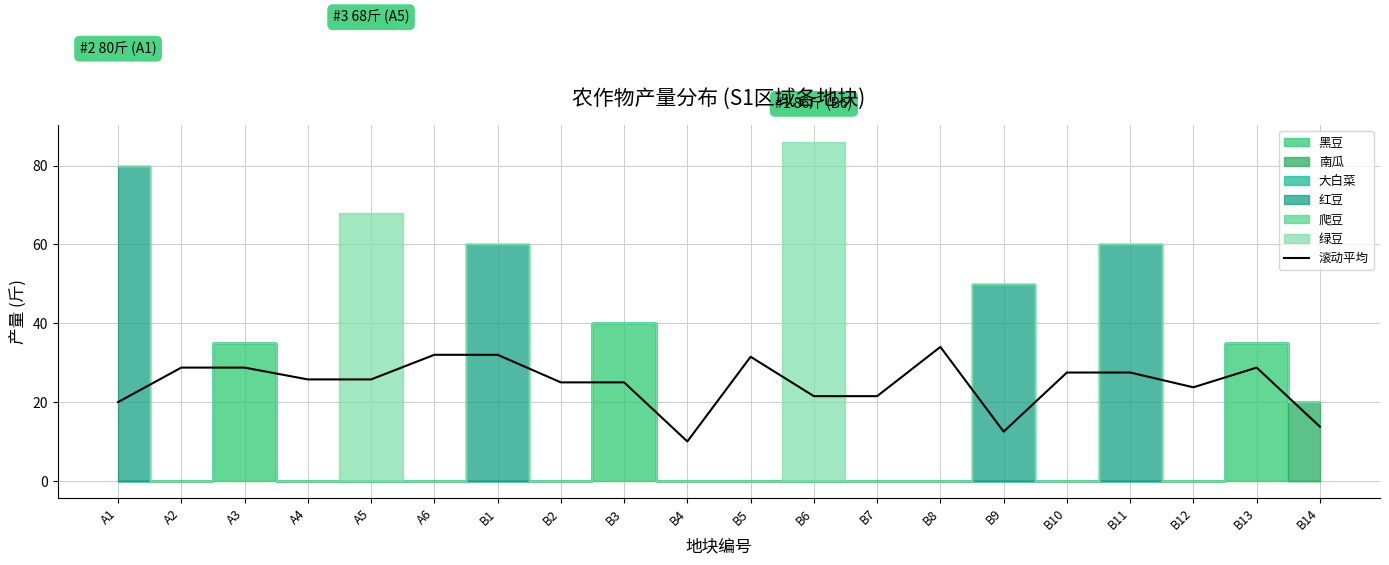

The chart shows a value of 20.1 at A6. True or false?

False